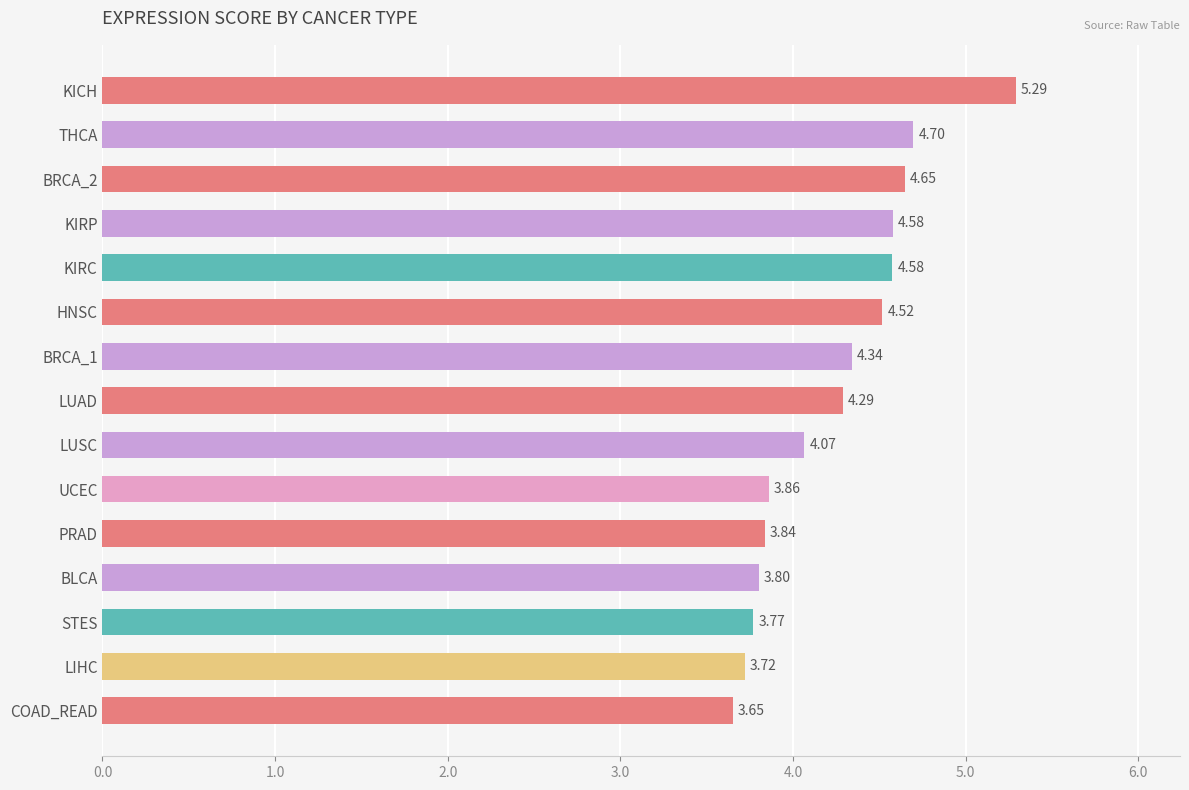

Which has a higher value, BRCA_1 or HNSC?

HNSC